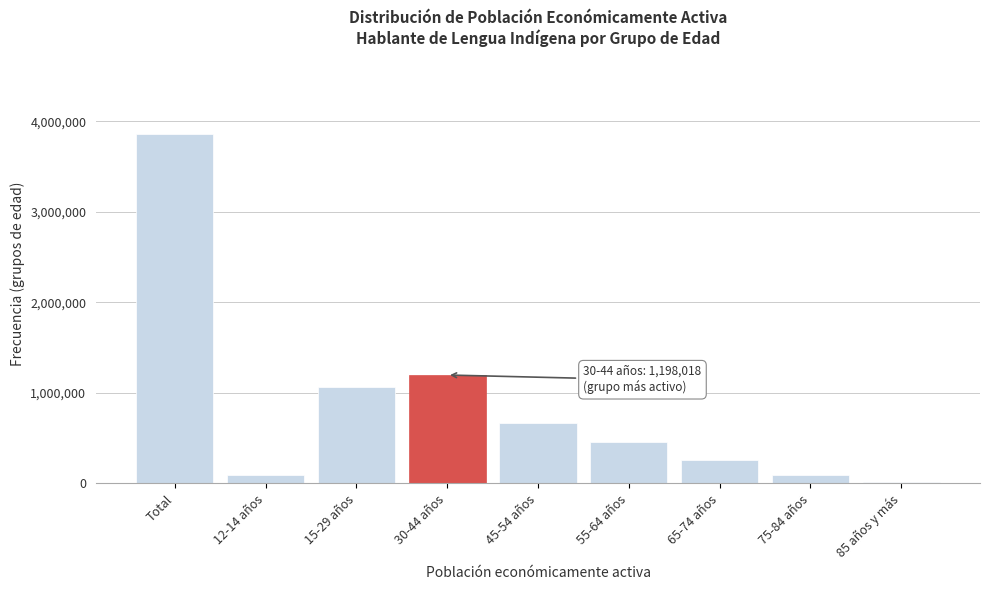

What is the label of the 6th bar from the left?

55-64 años